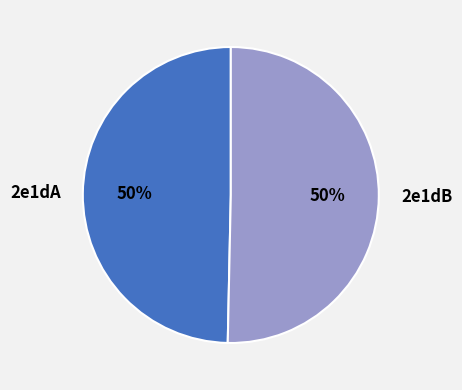

How many slices are in this pie chart?

2